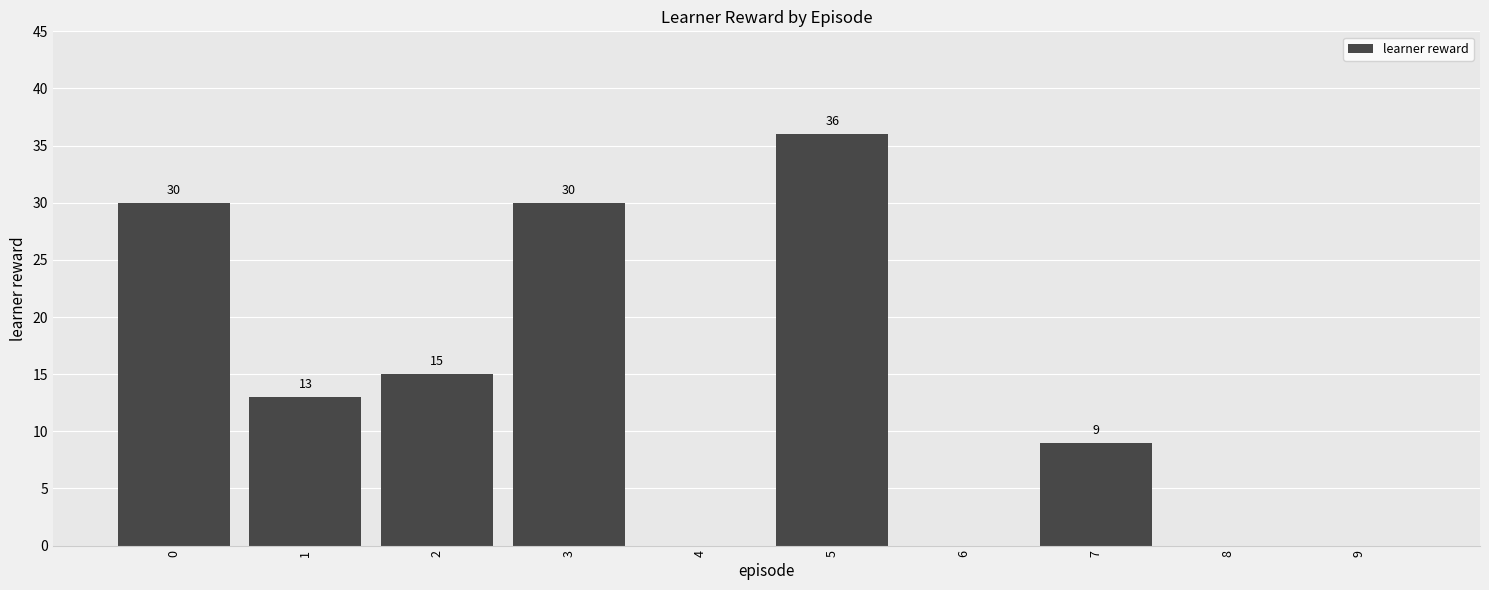

Reading left to right, extract all data points from this chart.

0=30	1=13	2=15	3=30	4=0	5=36	6=0	7=9	8=0	9=0